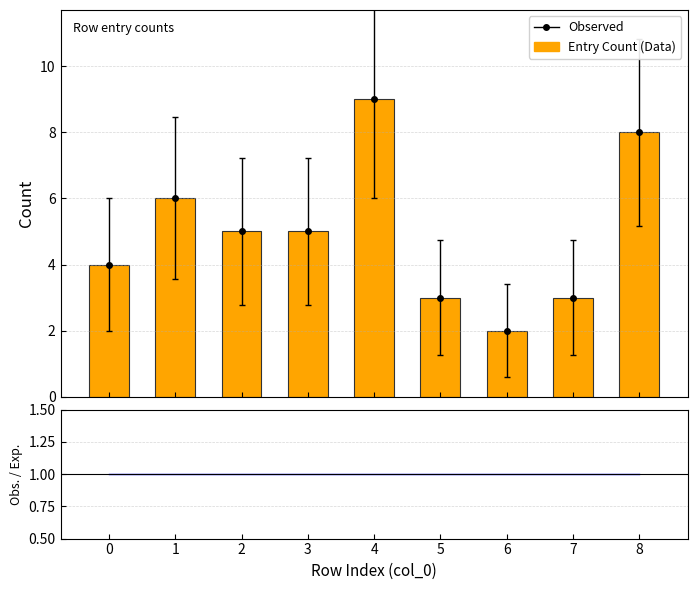

What is the difference between the highest and lowest values at 0?

3